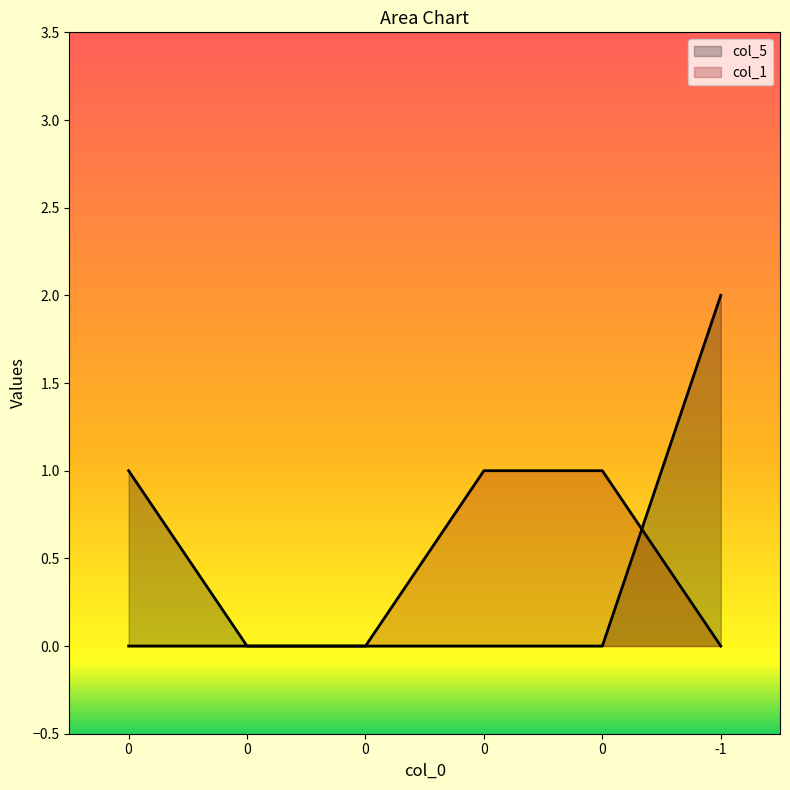

How many distinct data groups are displayed?

2